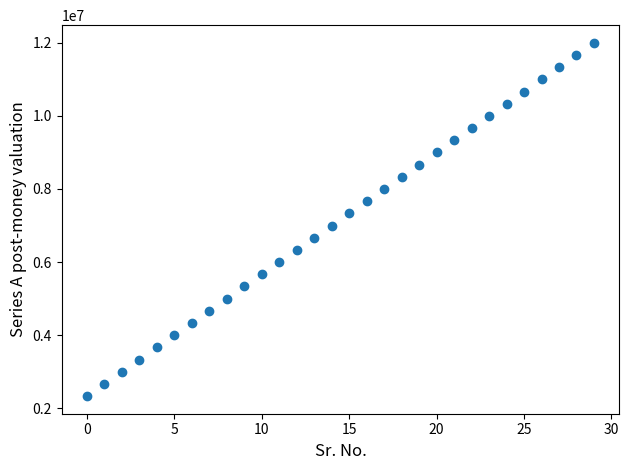

What is the range of Y values (max minus min)?

9666666.7